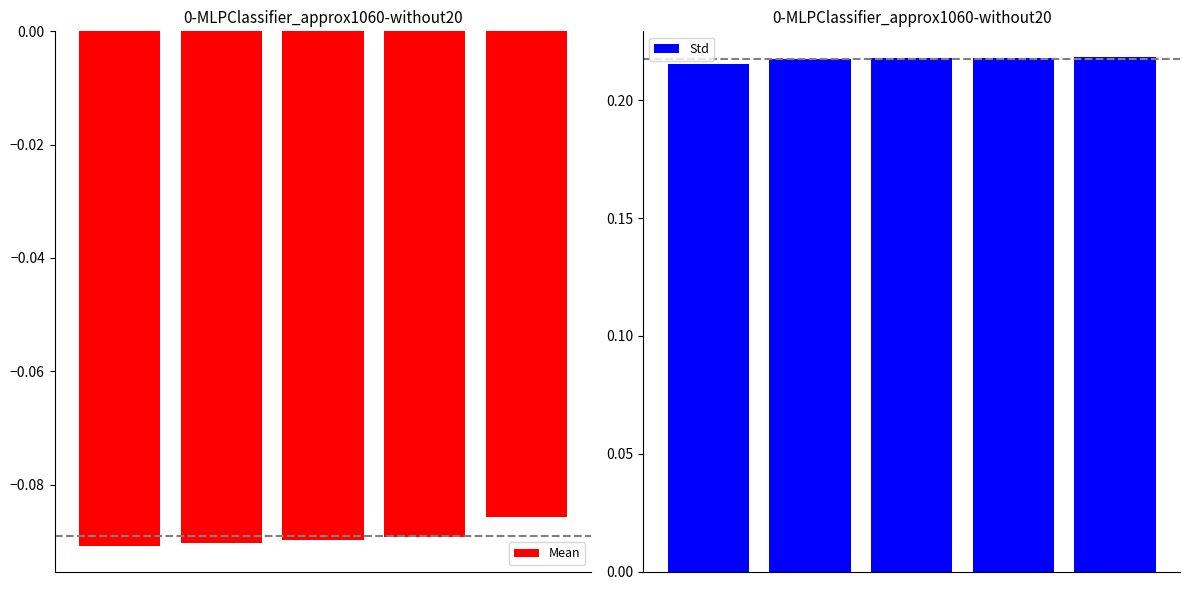

What are all the series names shown in the legend?

Mean, Std